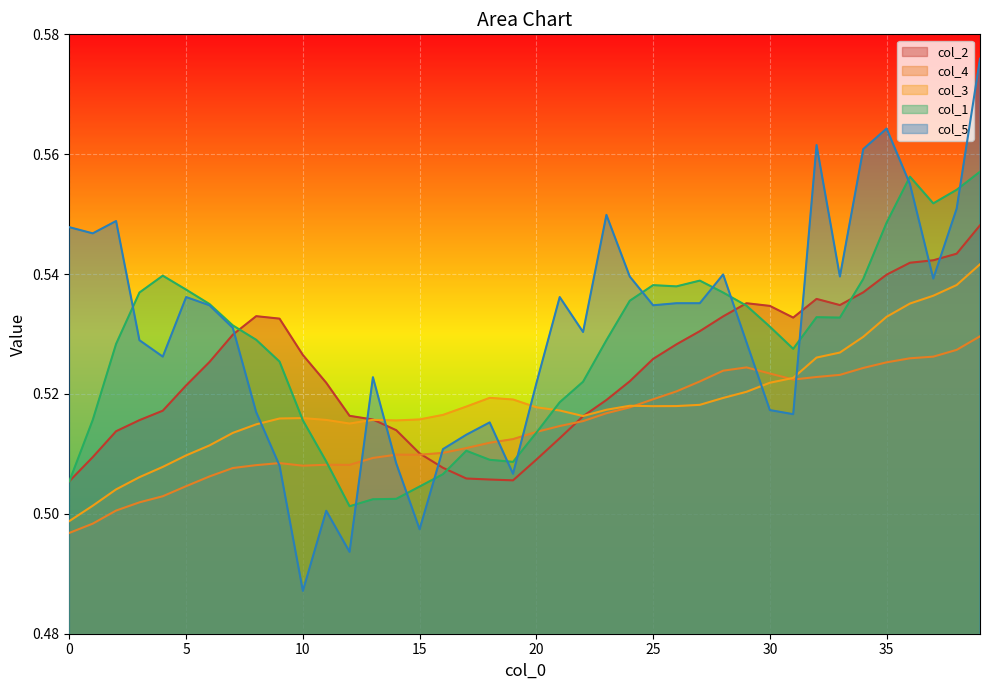

Count the col_3 values in the range 0 to 1.

40